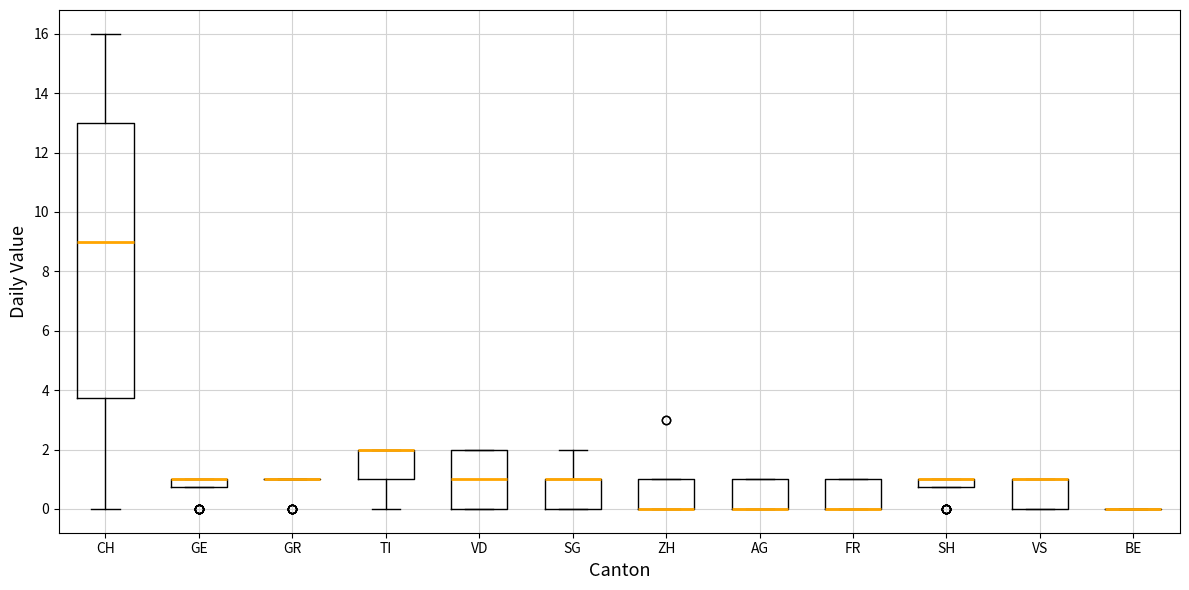

Comparing the boxes themselves (not the whiskers), which one is the tallest?

CH